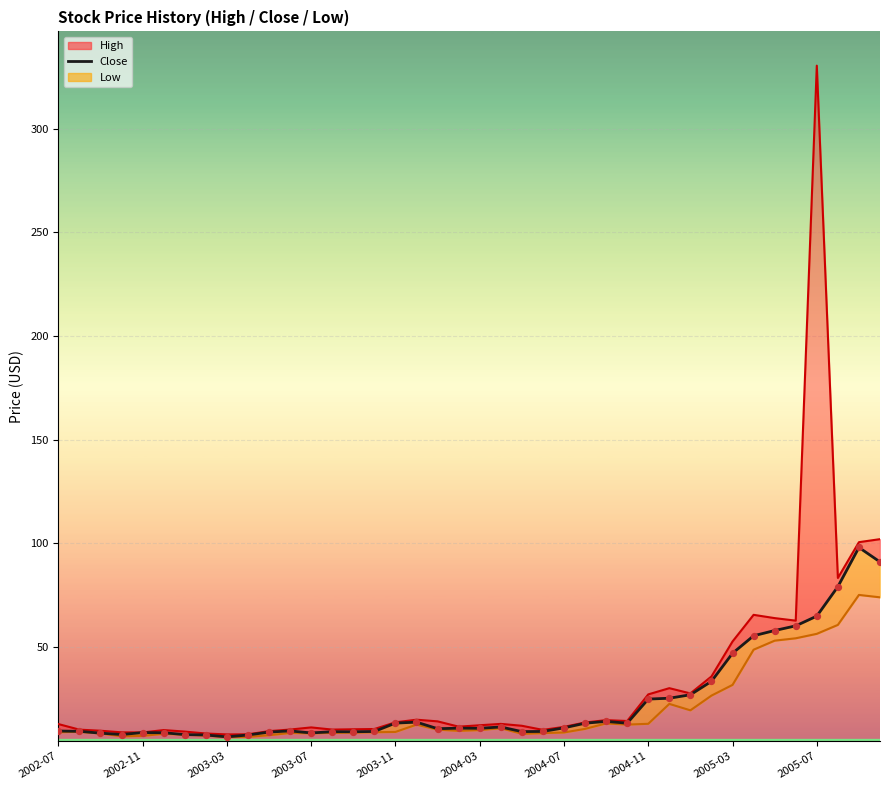

What is the ratio of the value at 13 to the value at 32?

0.2